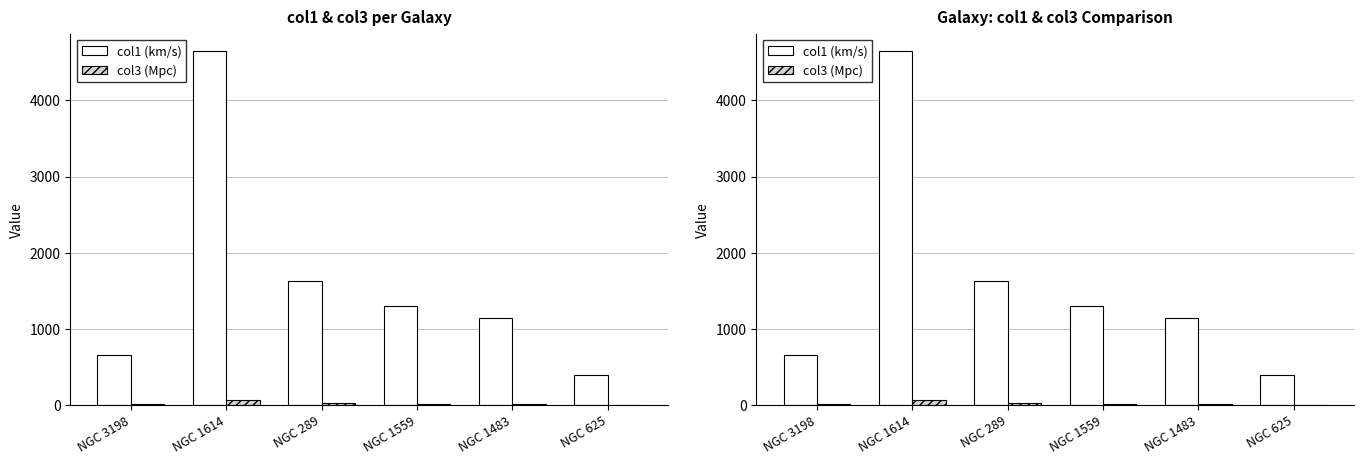

What is the difference between the maximum and minimum values in the col3 (Mpc) series?

60.8